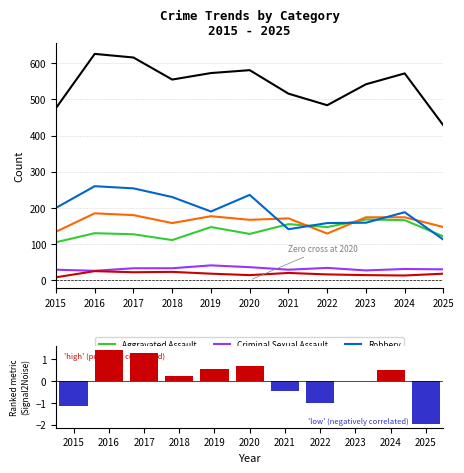

Between 2019 and 2025, which is larger?

2019